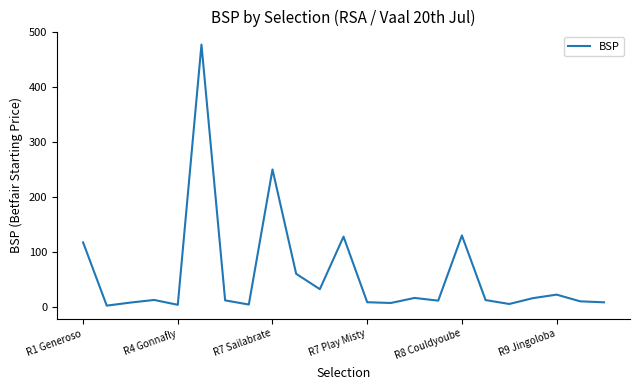

What is the difference between the maximum and minimum values?

475.3